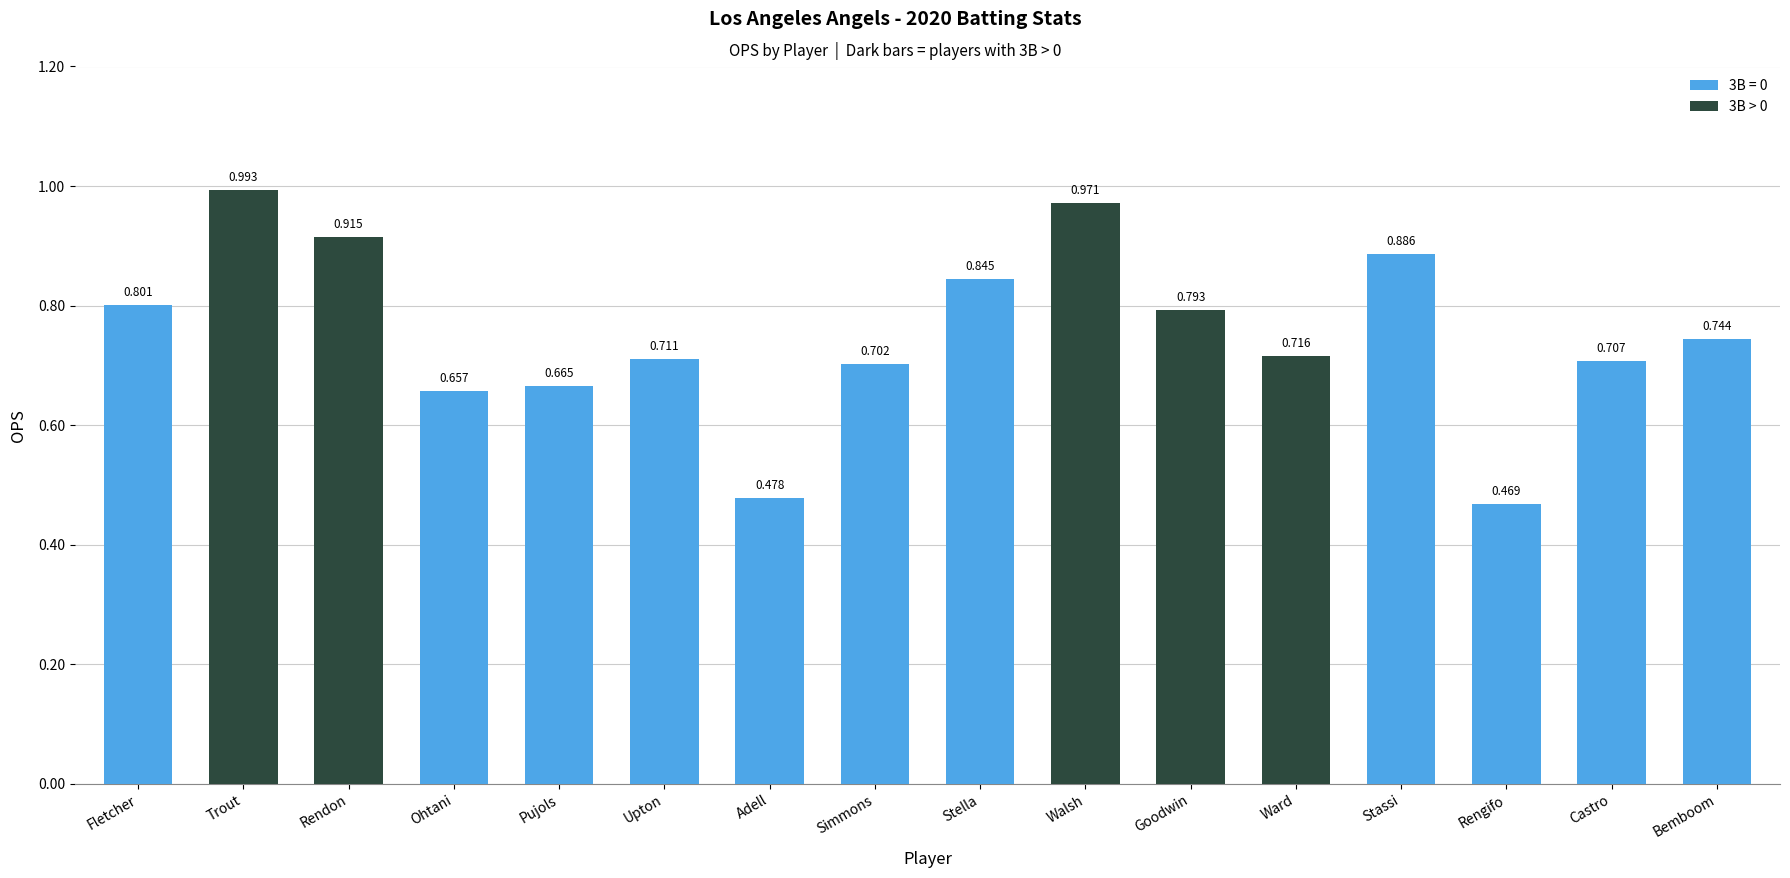

Rank the categories by value from highest to lowest.

Trout, Walsh, Rendon, Stassi, Stella, Fletcher, Goodwin, Bemboom, Ward, Upton, Castro, Simmons, Pujols, Ohtani, Adell, Rengifo